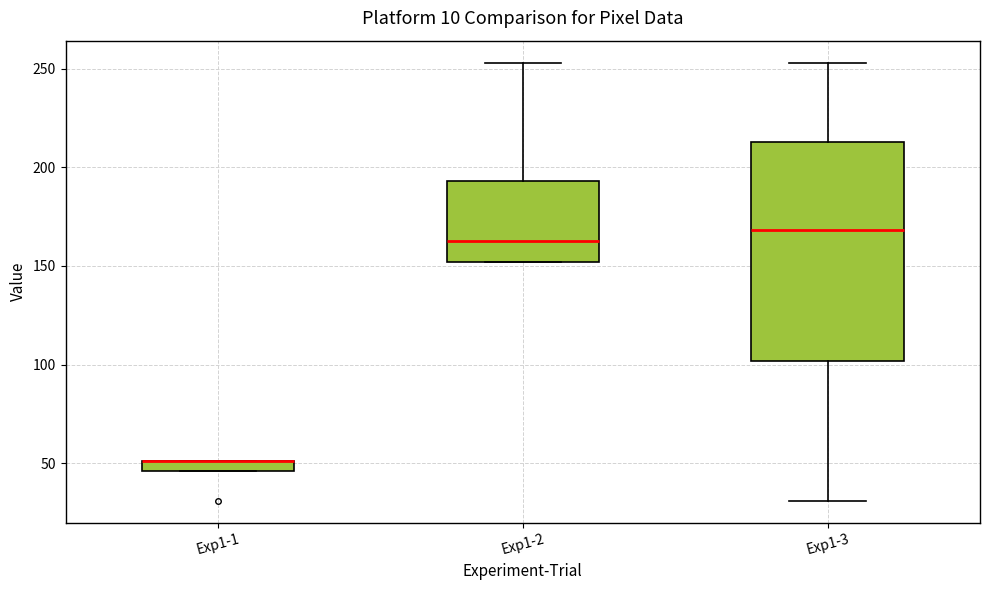

Which box is the tallest, from its lower edge to its upper edge?

Exp1-3